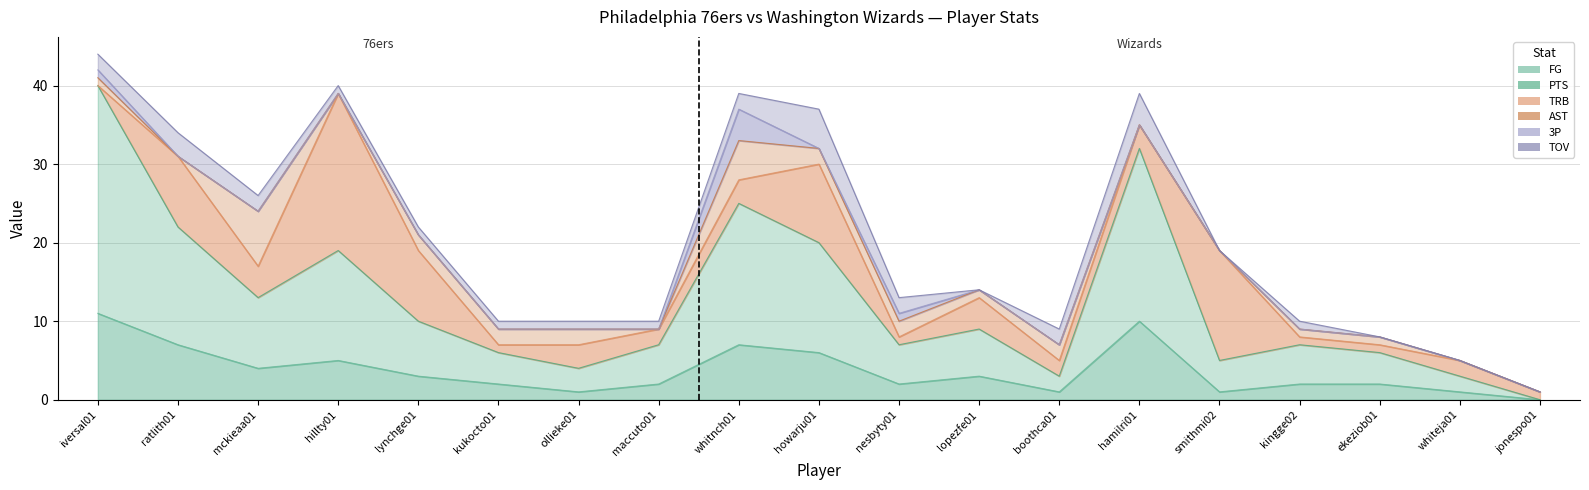

What are all the series names shown in the legend?

FG, PTS, TRB, AST, 3P, TOV